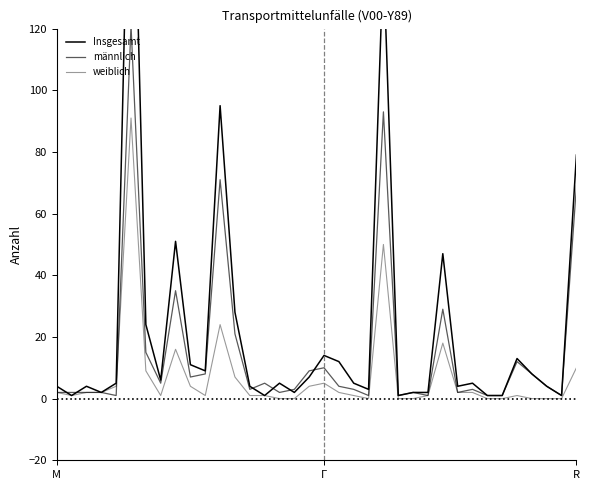

What position from the left is 24?

25